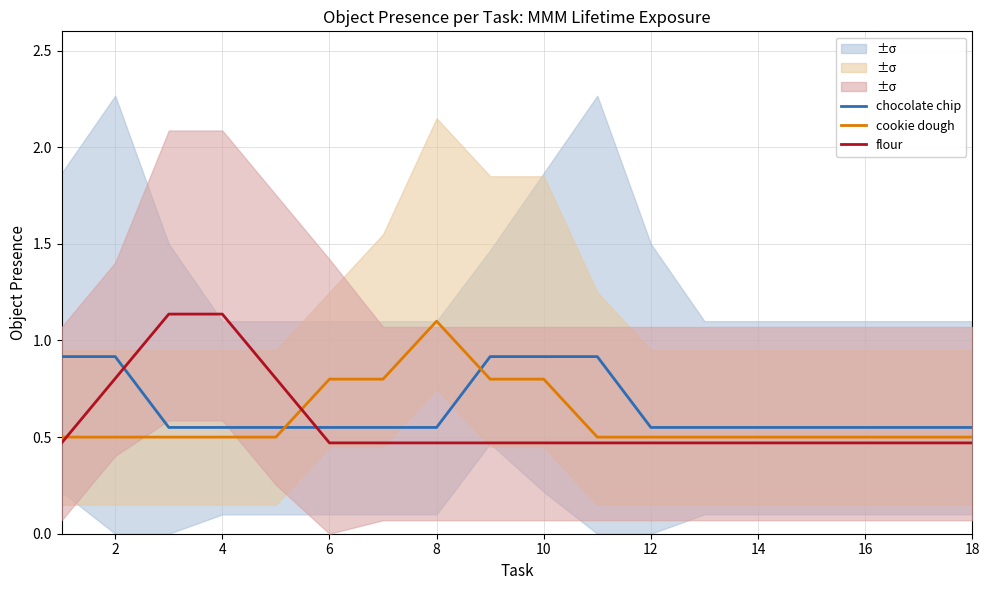

The cookie dough series shows 0.5 at 18. True or false?

True